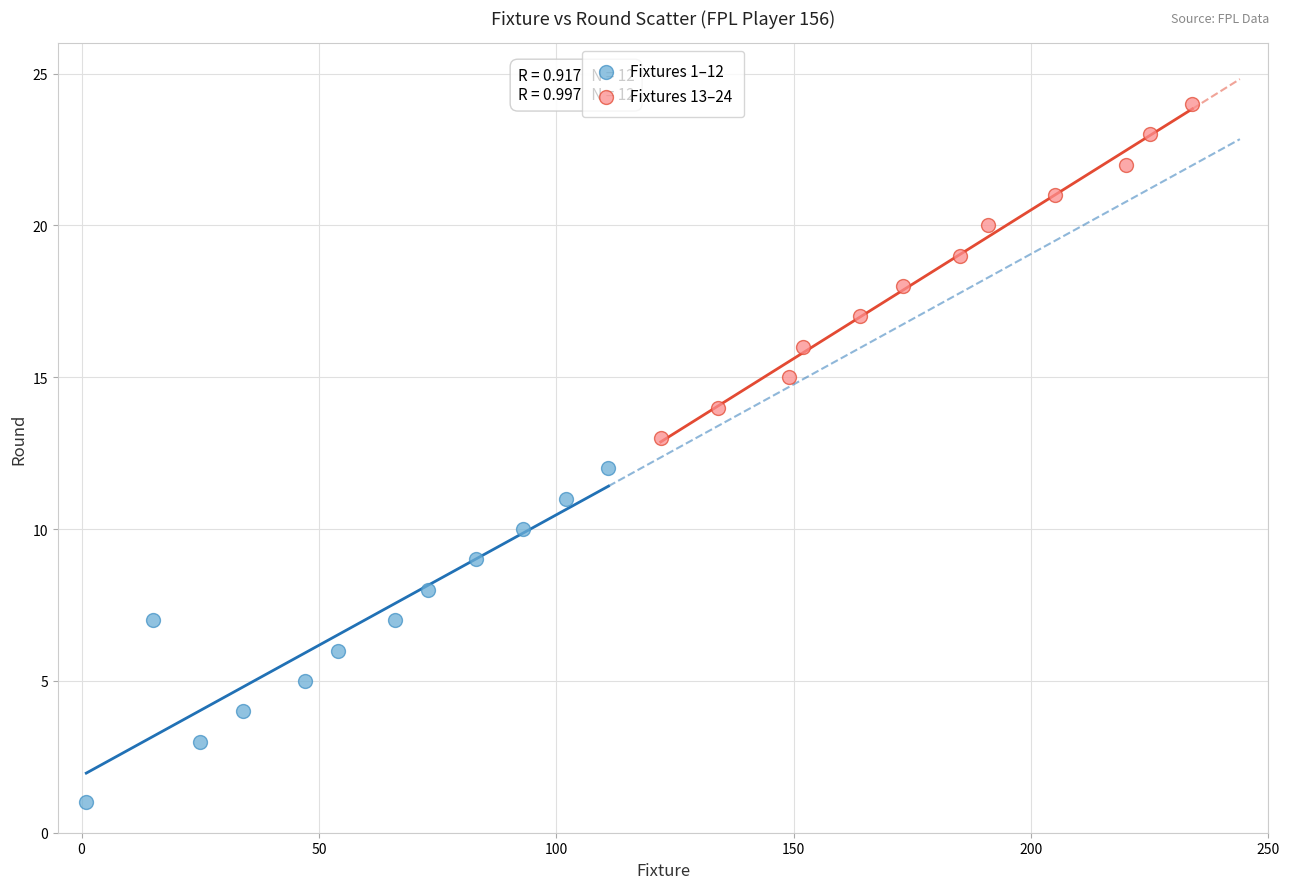

Which series reaches the minimum Y coordinate?

Fixtures 1–12